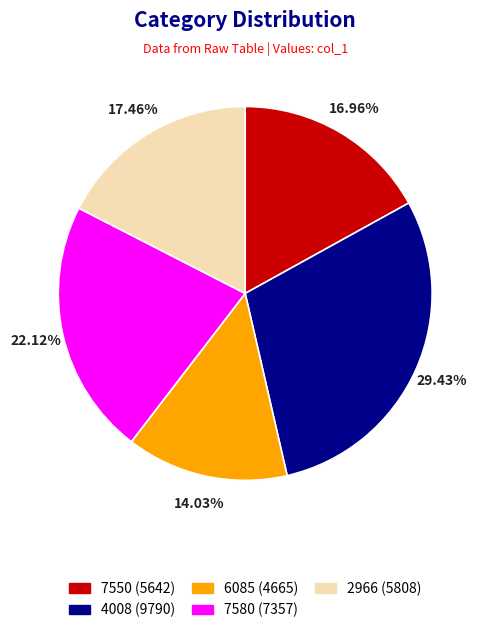

Combined, do 7550 and 4008 account for over 50%?

No